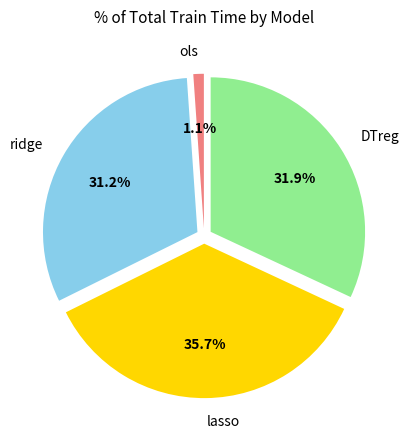

Which has a higher value, ridge or DTreg?

DTreg